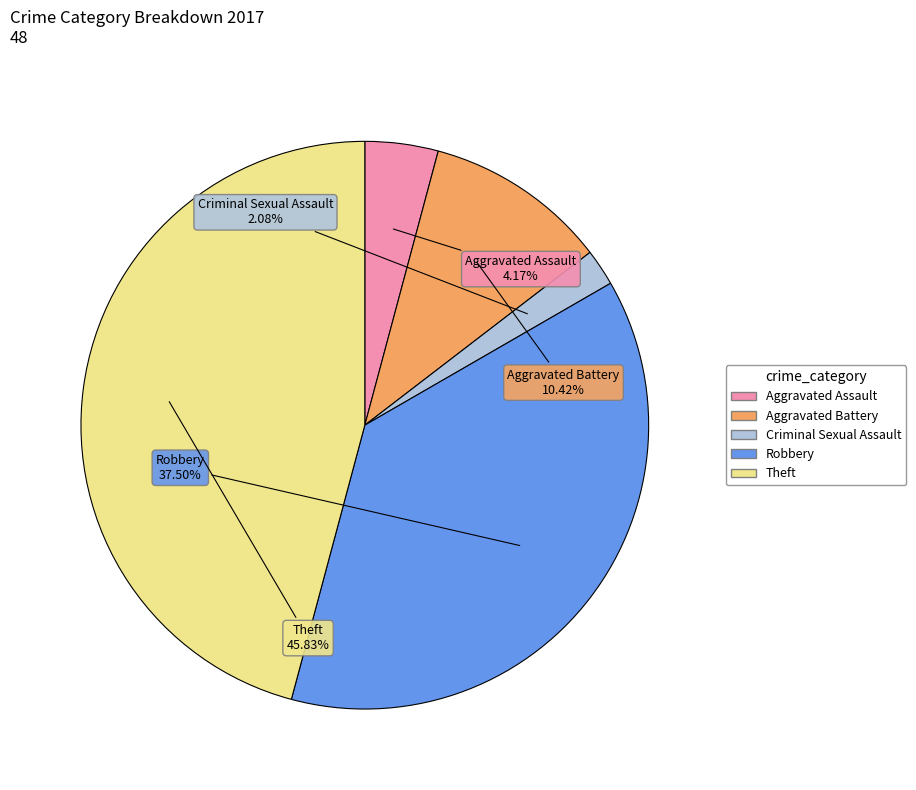

Is there a majority slice in this chart?

No